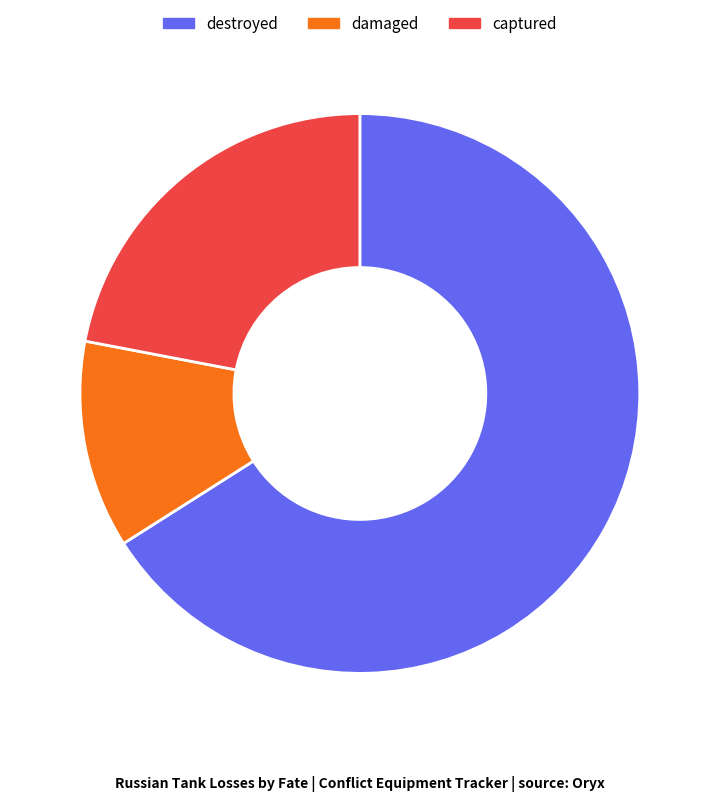

Is damaged the majority of the pie?

No